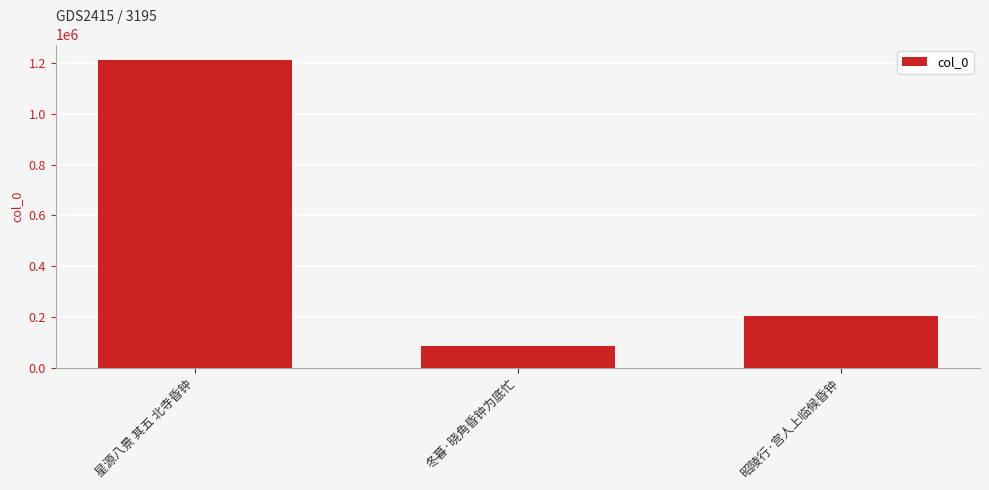

Rank the categories by value from lowest to highest.

冬暮·晓角昏钟为底忙, 昭陵行·宫人上临候昏钟, 星源八景 其五 北寺昏钟